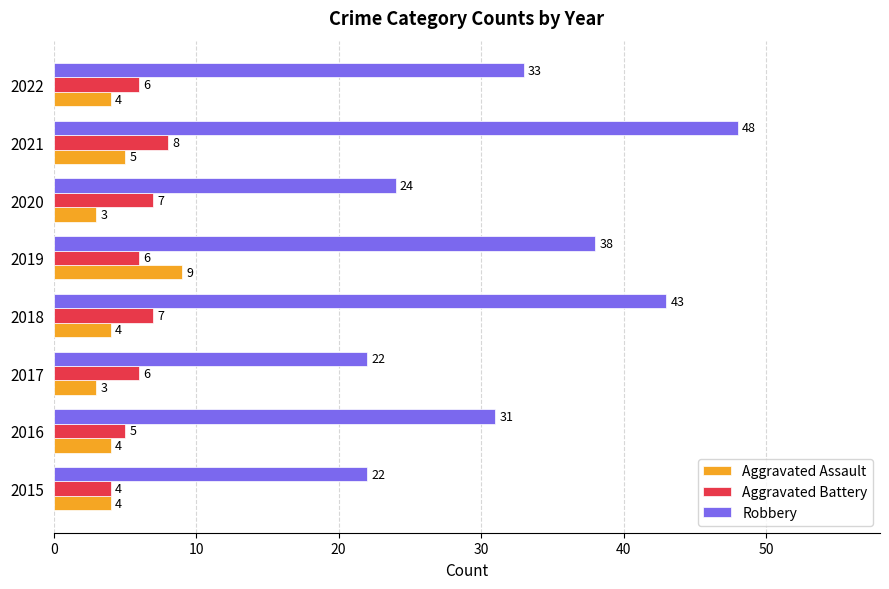

At 2021, list the series in order from smallest to largest.

Aggravated Assault, Aggravated Battery, Robbery